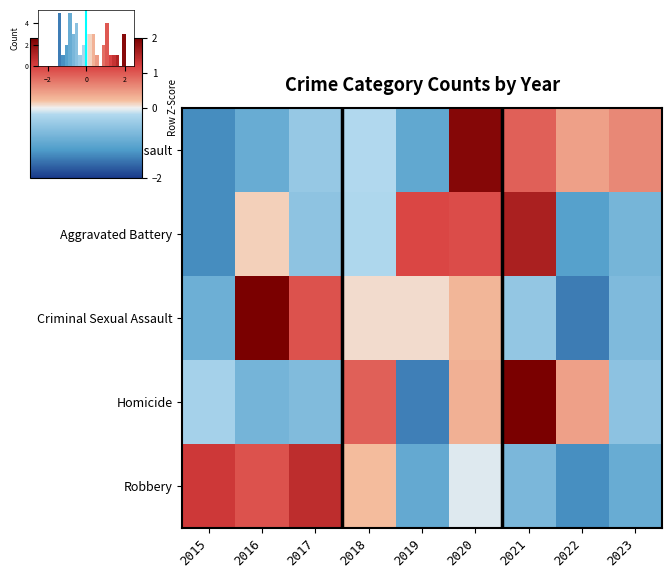

At 2016, list the series in order from smallest to largest.

Aggravated Assault, Homicide, Aggravated Battery, Robbery, Criminal Sexual Assault